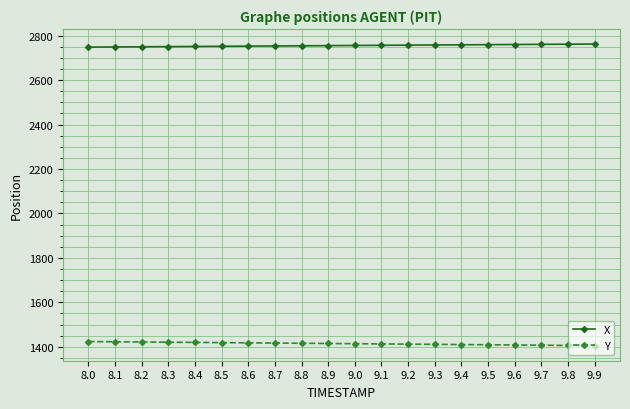

What is the average value of the Y series?

1414.2